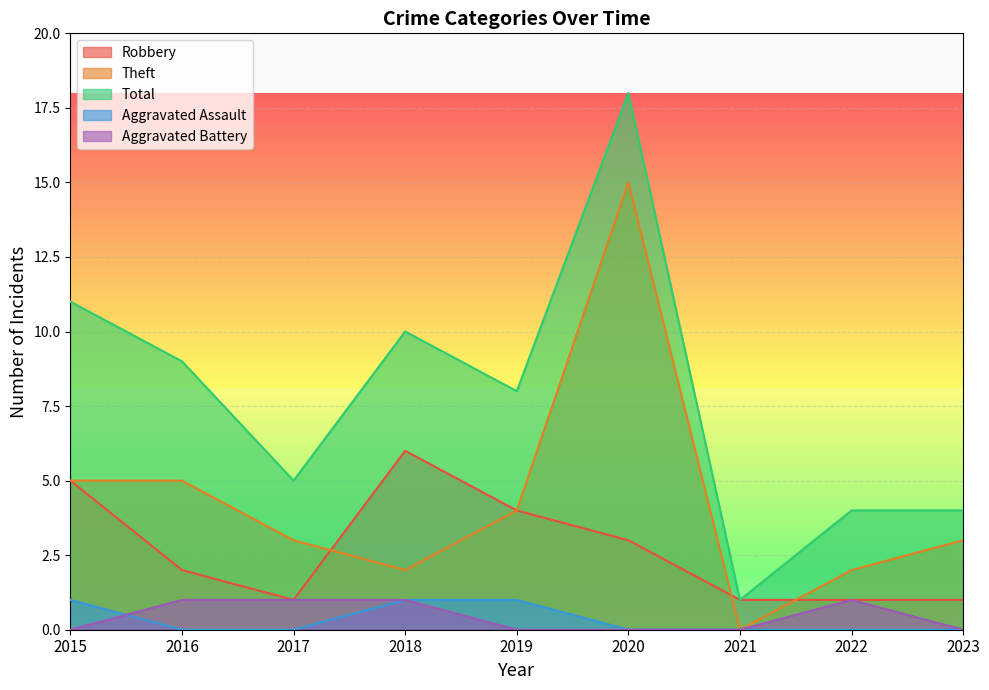

What is the total value across all series at 2018?

20